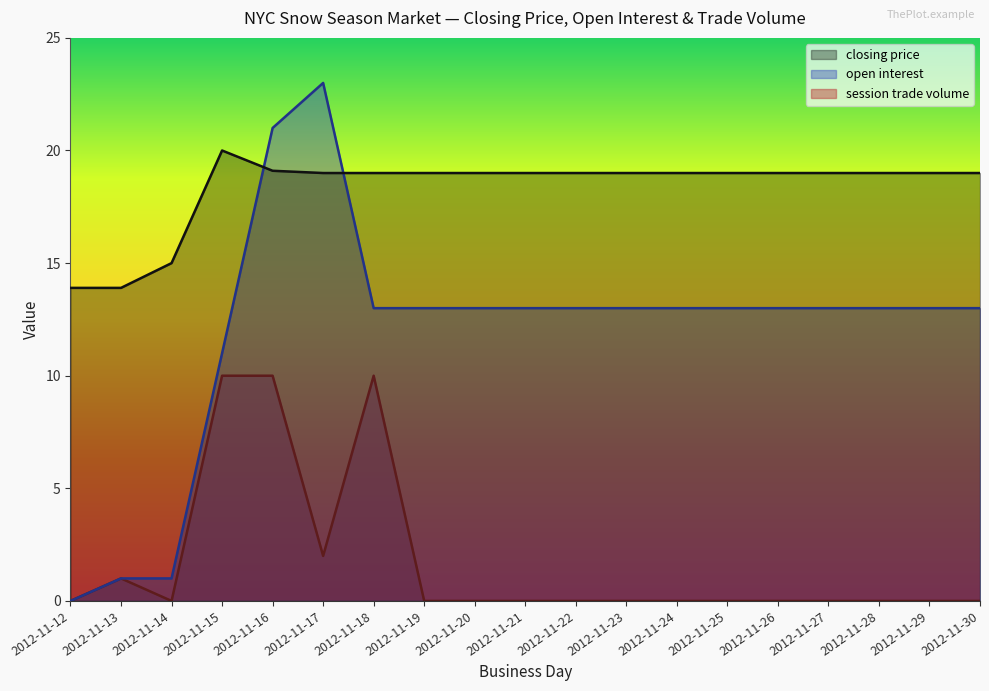

What is the sum of the closing price values at 2012-11-25 and 2012-11-28?

38.0